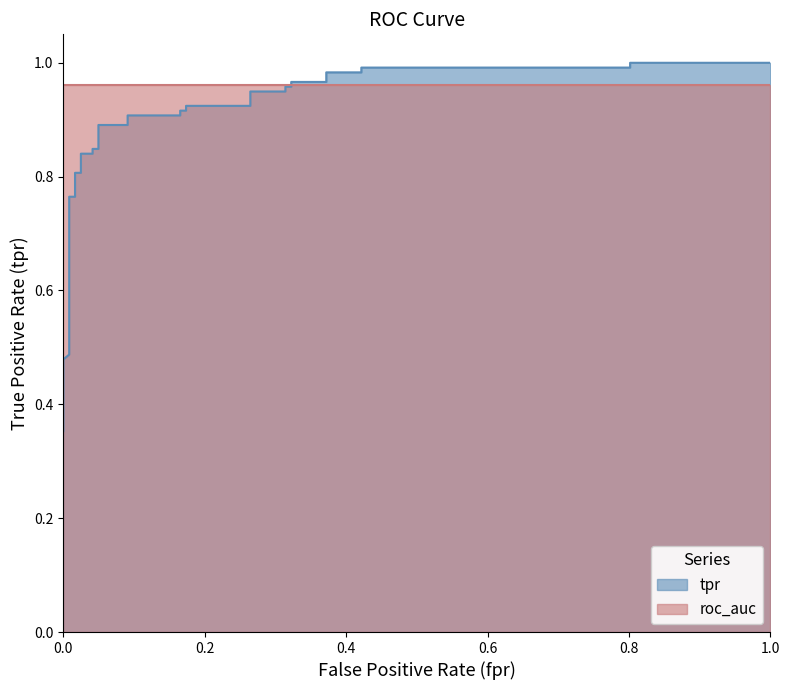

How many data points does each series have?

36